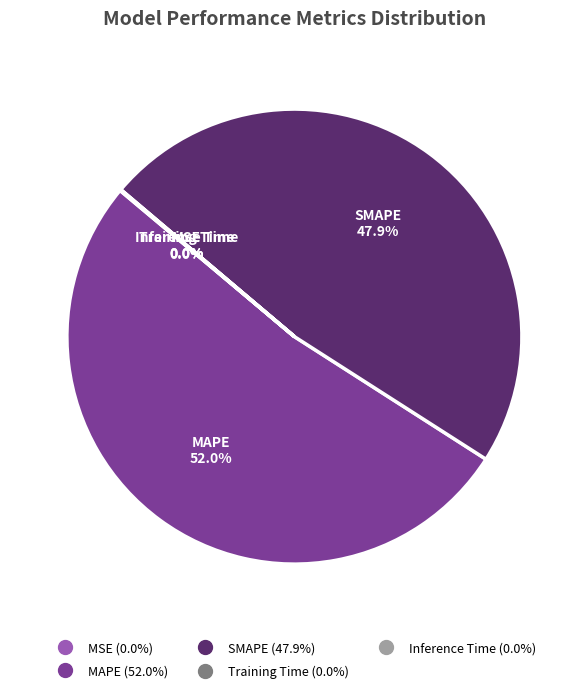

Is there any slice that represents more than half of the pie?

Yes